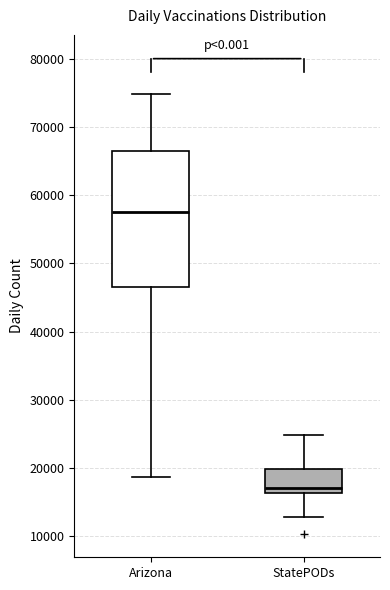

Which box has the lowest median line?

StatePODs